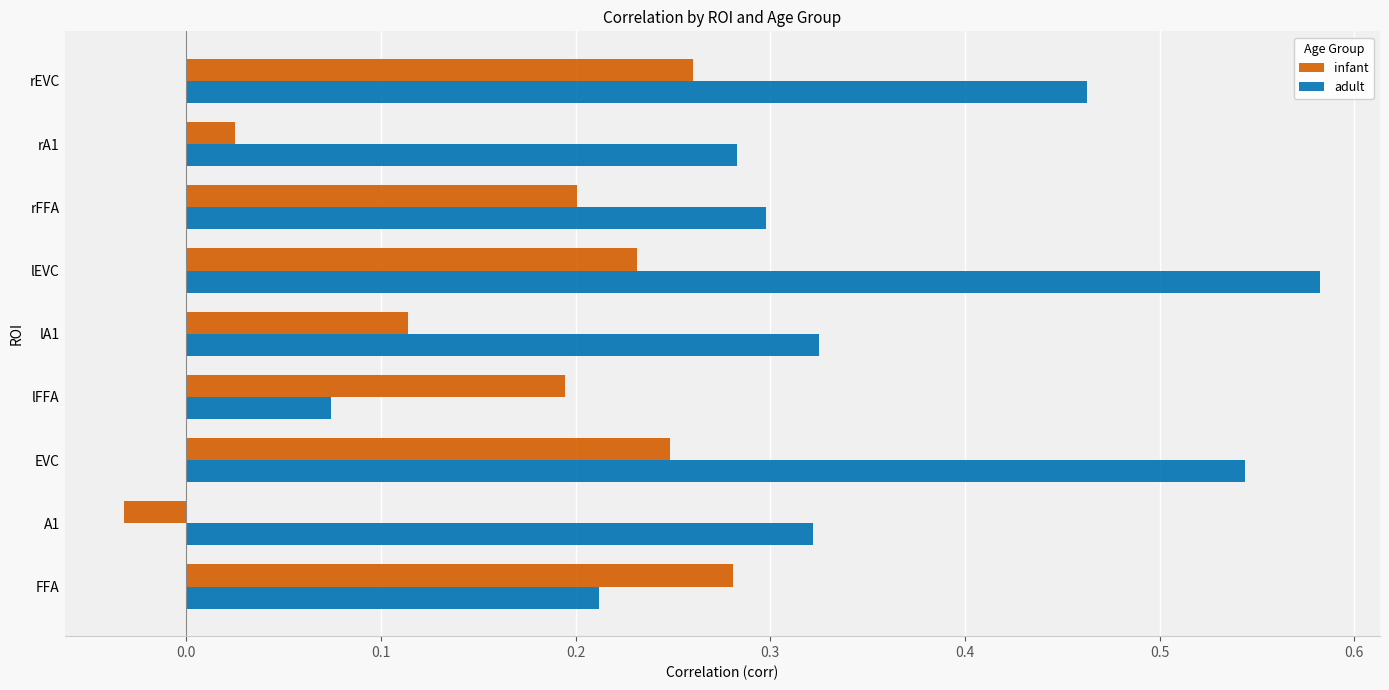

What is the sum of all infant values?

1.5